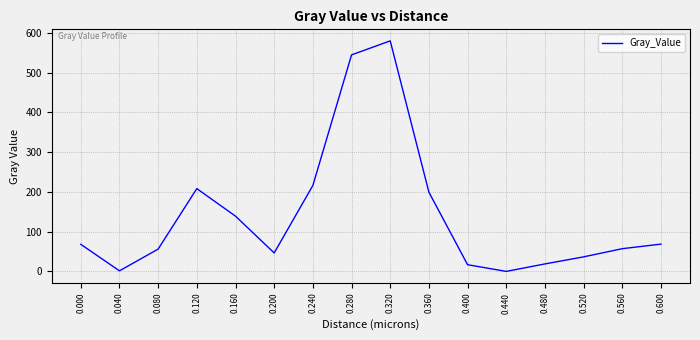

What is the greatest value displayed?

579.6